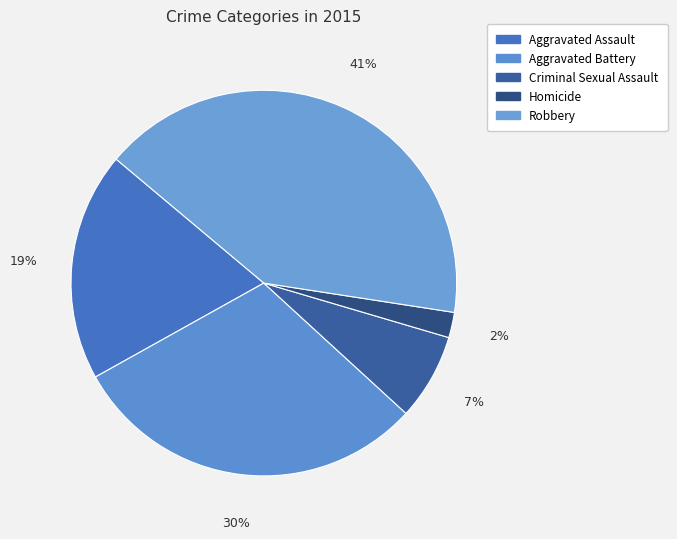

Count the number of slices in the pie.

5